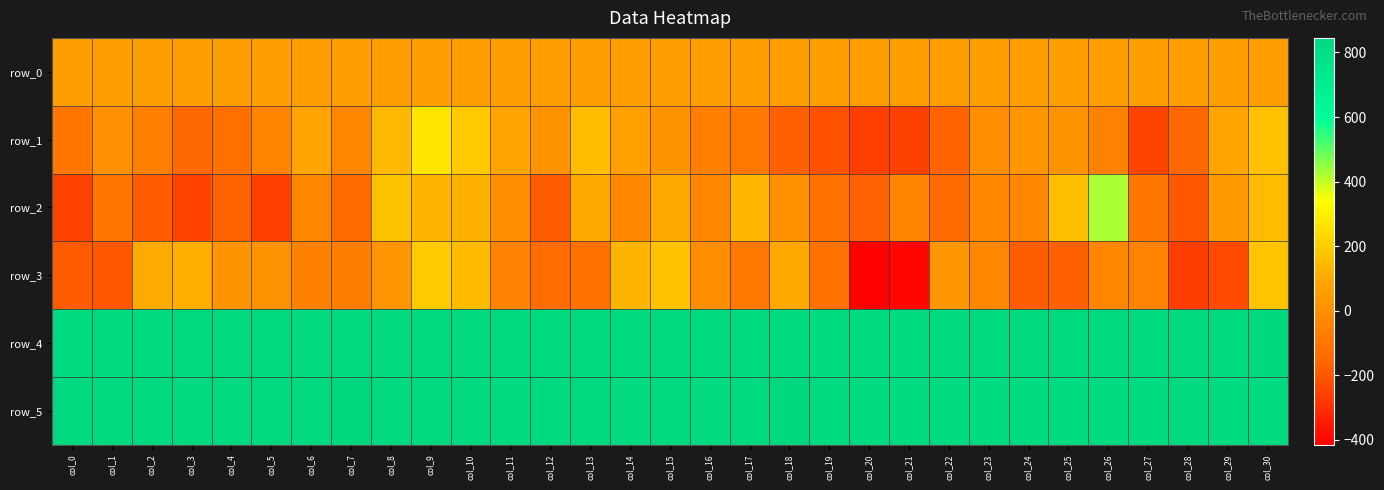

What is the sum of the row_5 values at col_30 and col_19?

1669.0